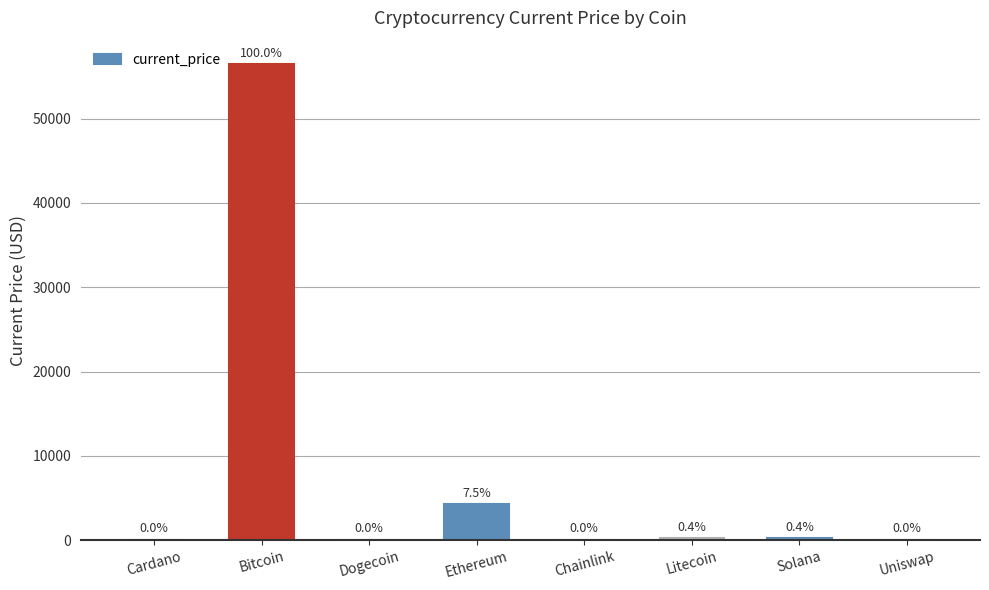

How many data points does each series have?

8